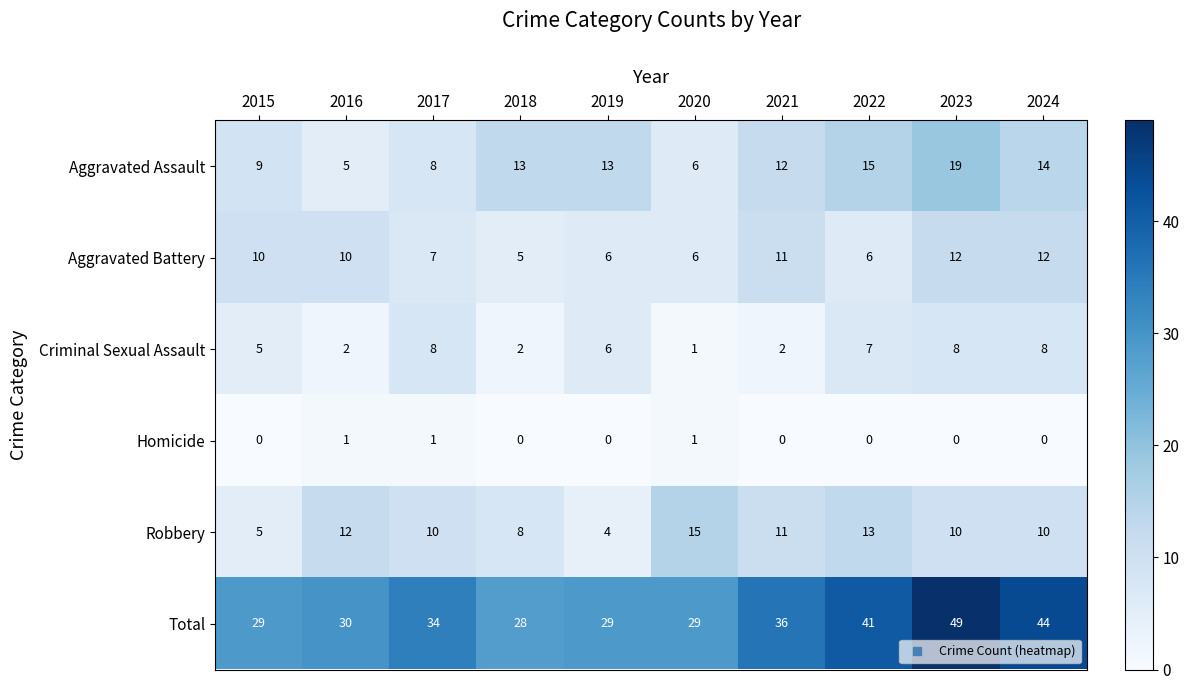

Which category has the highest value across all series?

2023